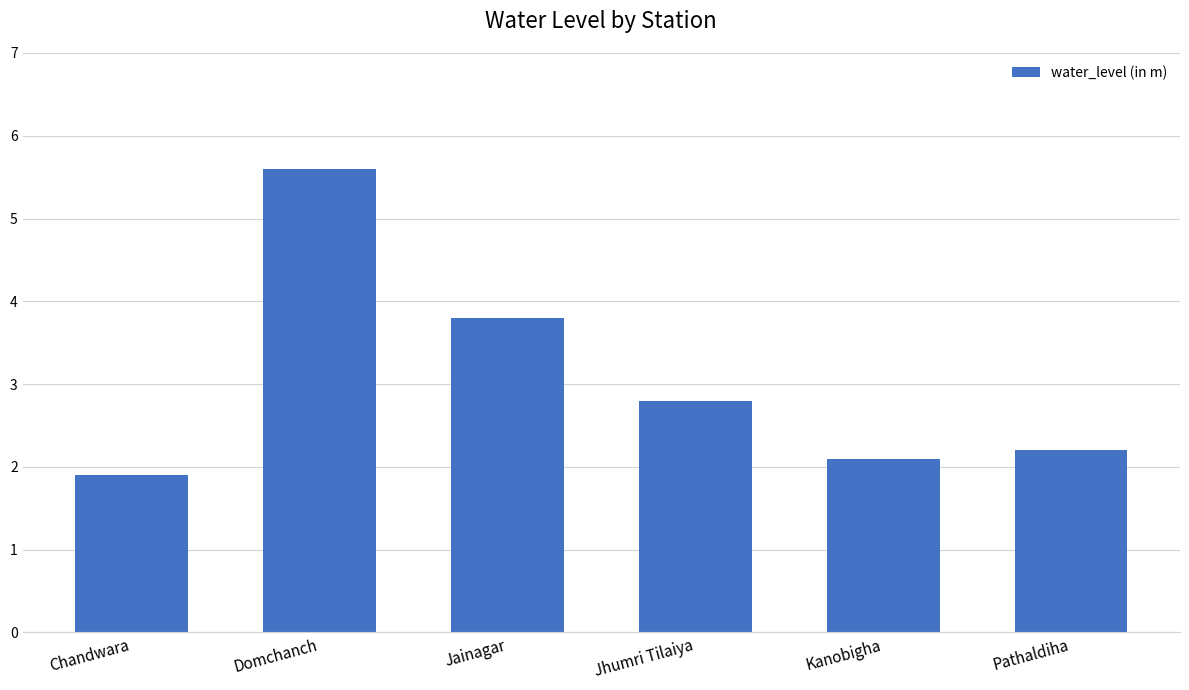

The value at Pathaldiha is 3.1. True or false?

False